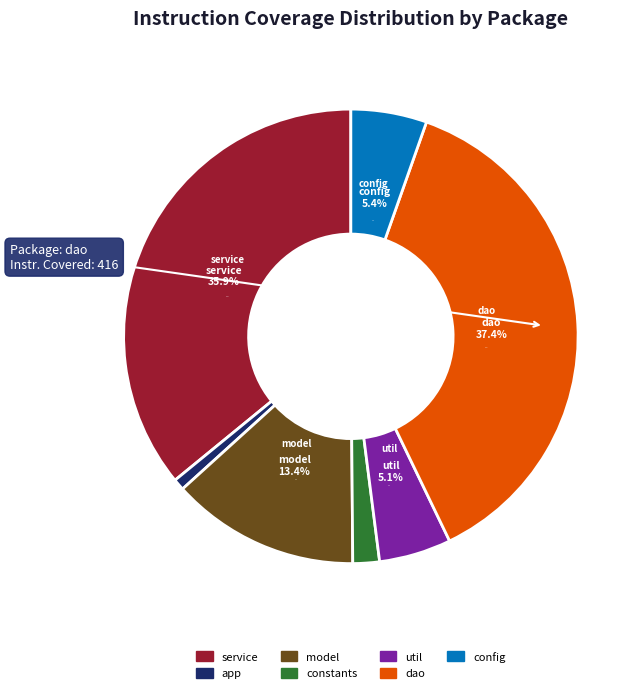

Is there a majority slice in this chart?

No